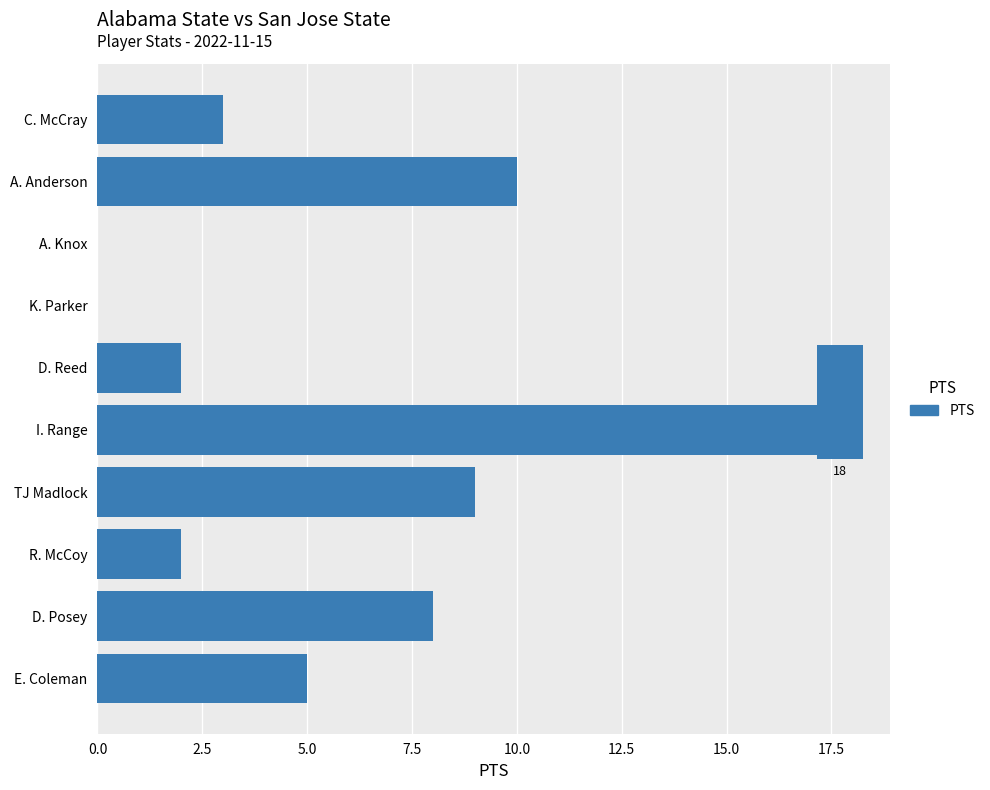

True or false: the data shows 0 at A. Knox.

True